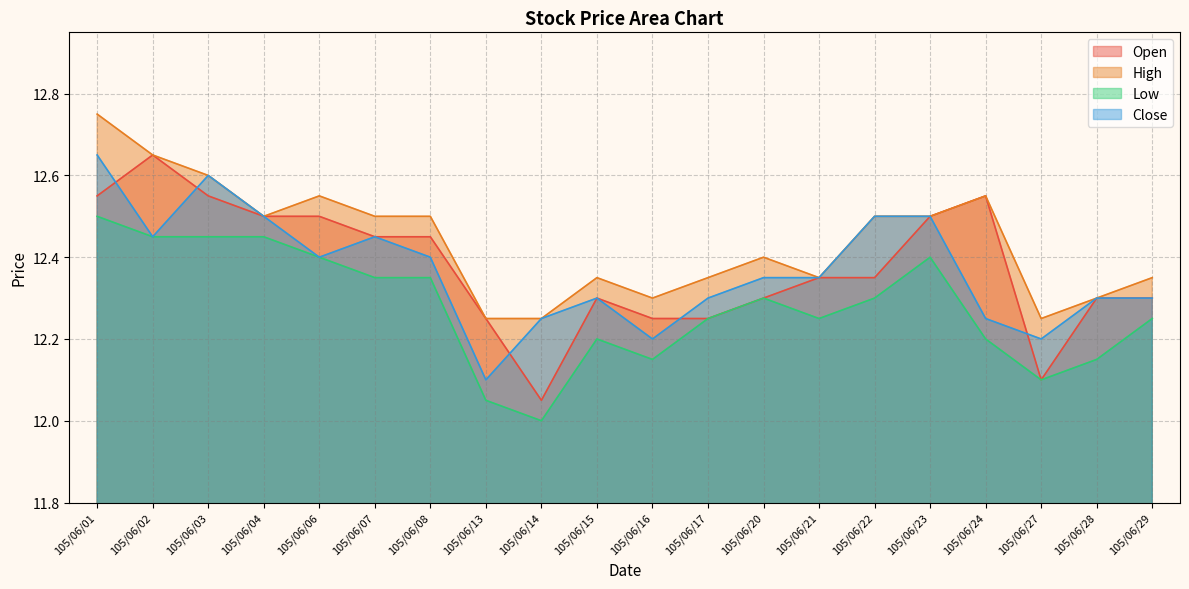

Between which two adjacent categories do Open and Close first intersect?

105/06/01 and 105/06/02